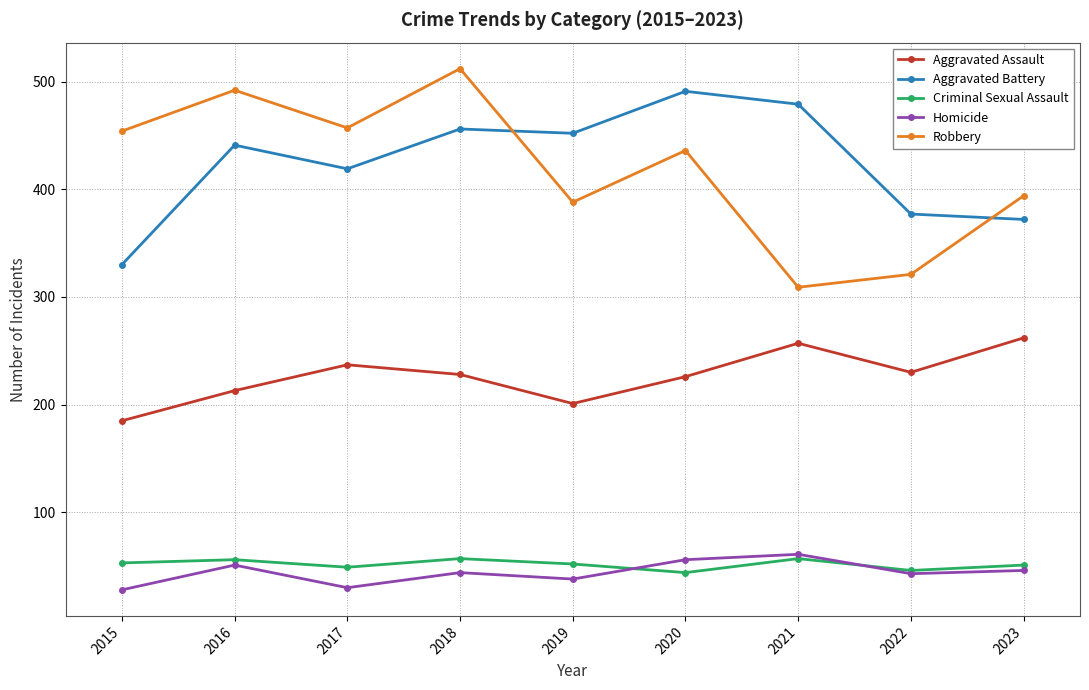

True or false: Robbery and Criminal Sexual Assault intersect in this chart.

False